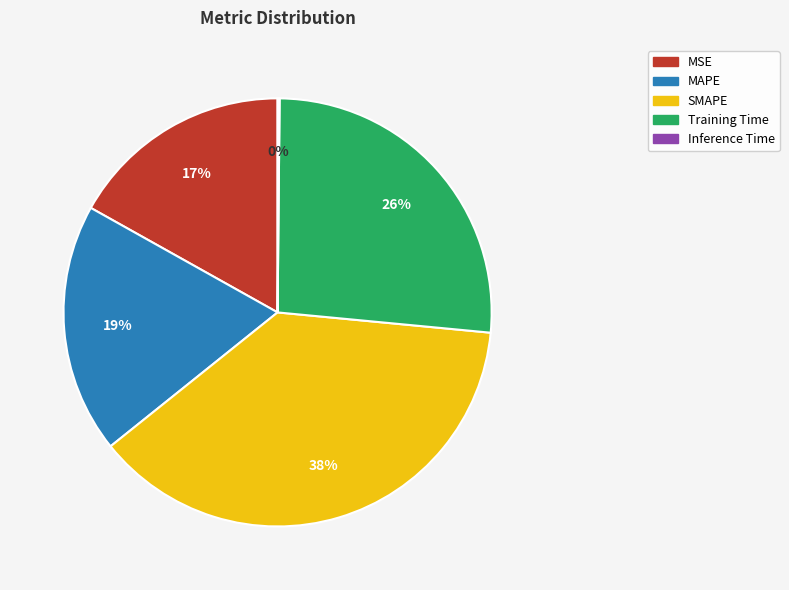

What is the largest slice in the pie chart?

SMAPE